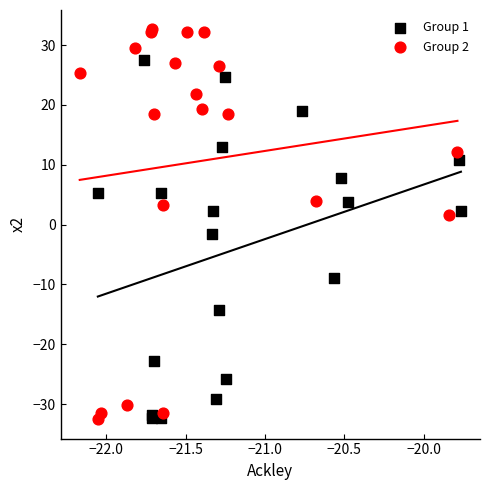

Which series has the widest spread of Y values?

Group 2